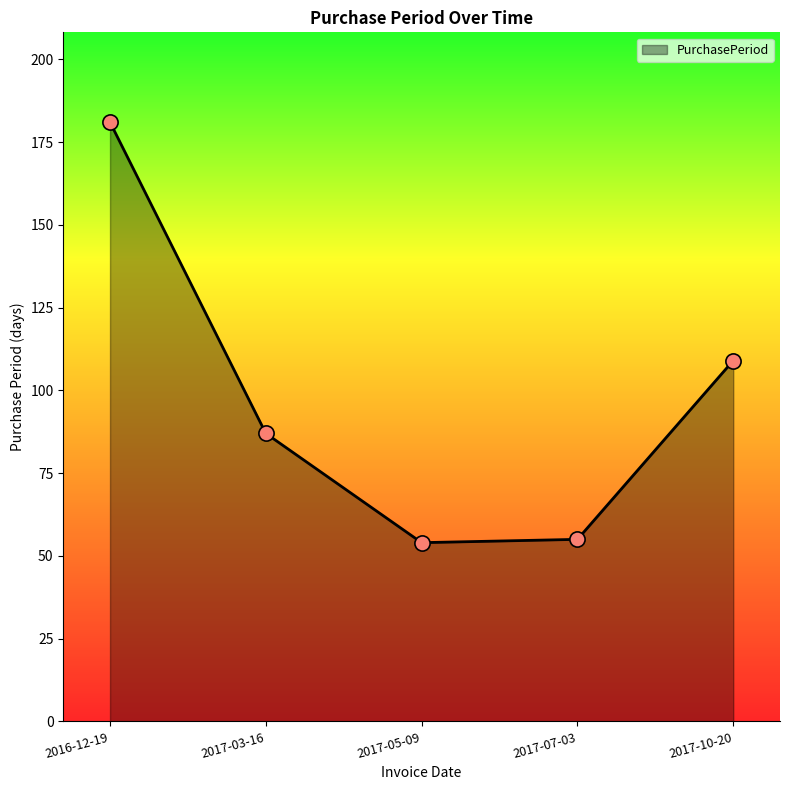

What is the change in value from 2017-03-16 to 2017-05-09?

-33